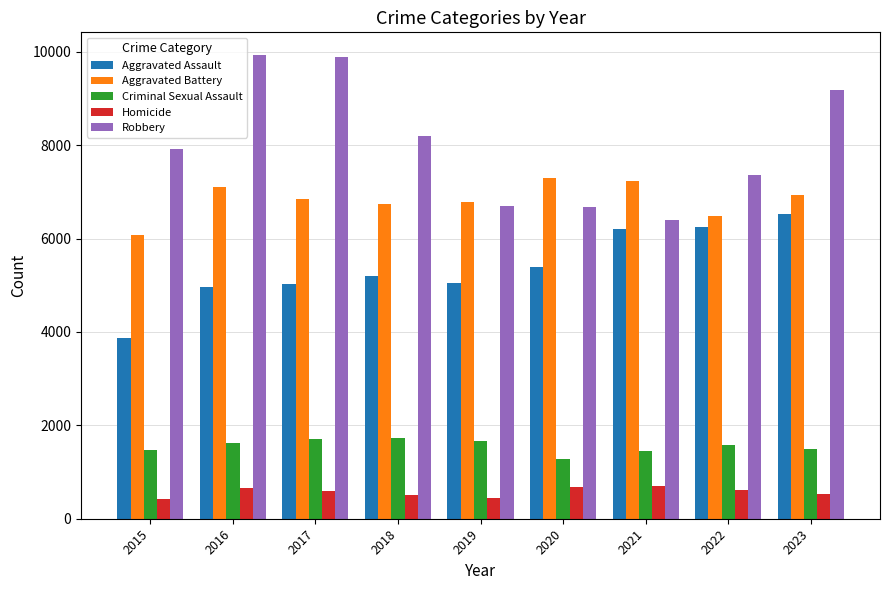

What is the greatest value displayed?

9922